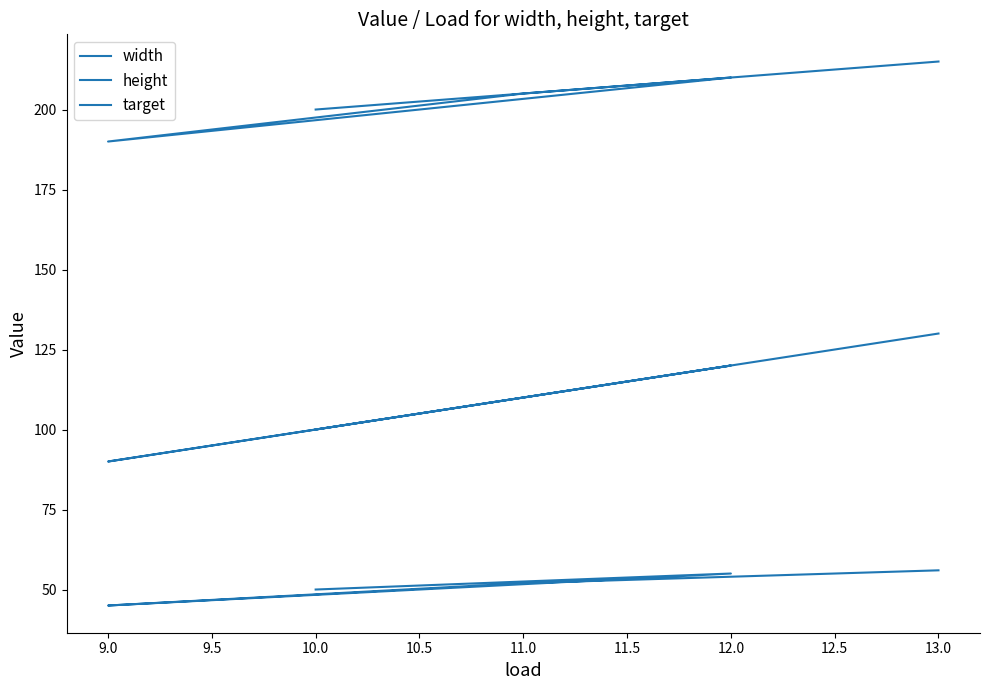

How many height values are between 200 and 210?

3